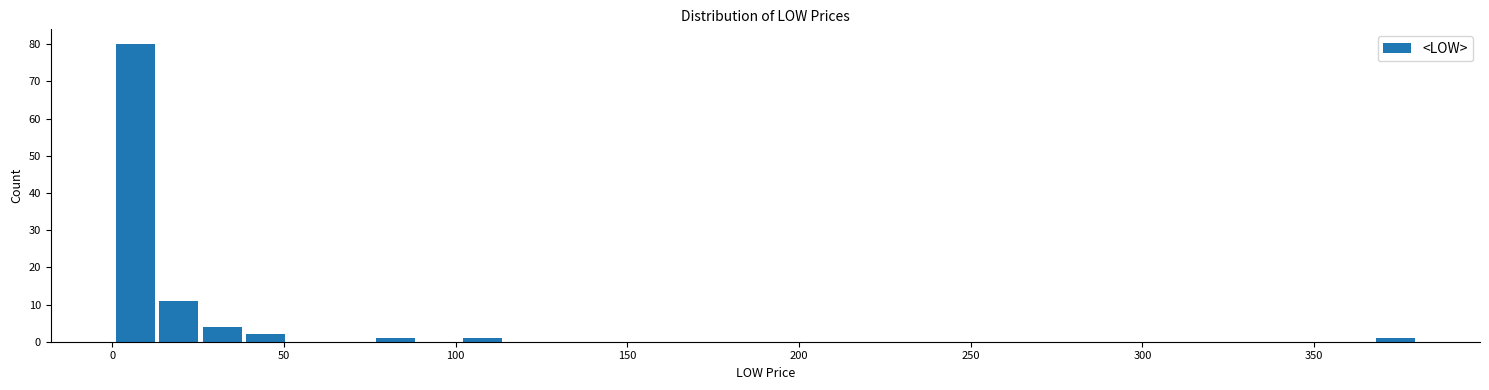

Around what value on the x-axis is the tallest bar? Give the approximate position of its centre, as read against the axis.

5